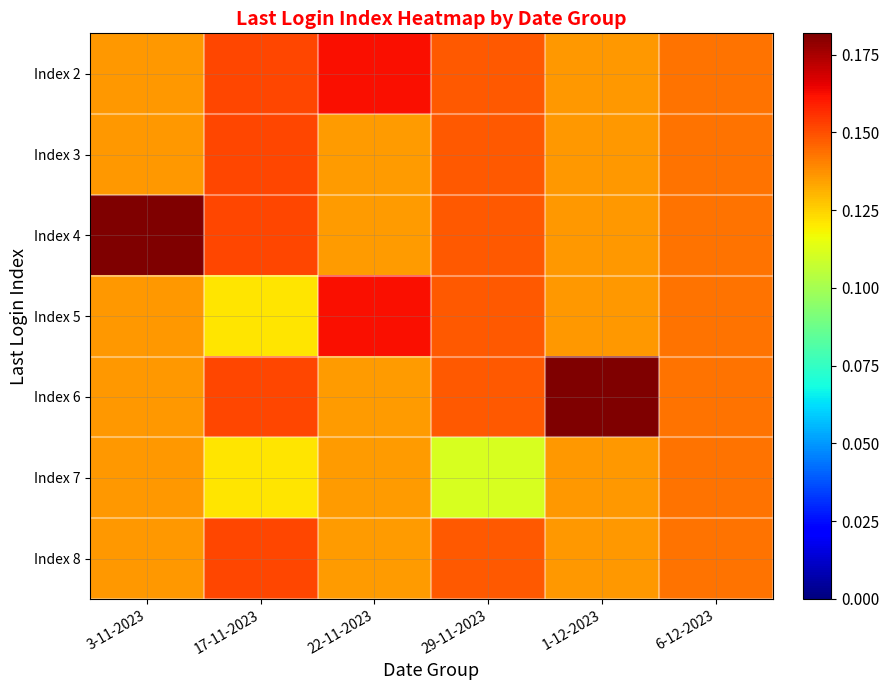

Which series changed the most between 22-11-2023 and 1-12-2023?

Index 6